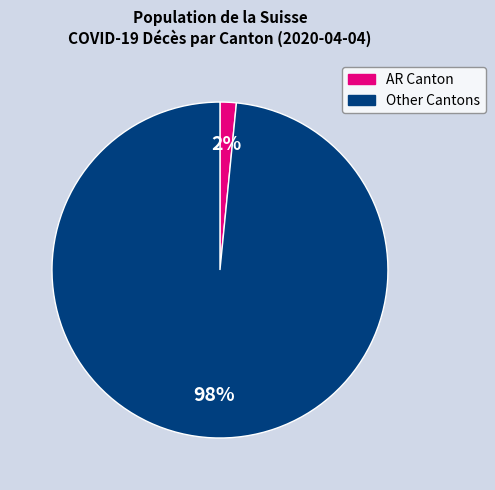

To the nearest percent, what is the average slice percentage?

50%